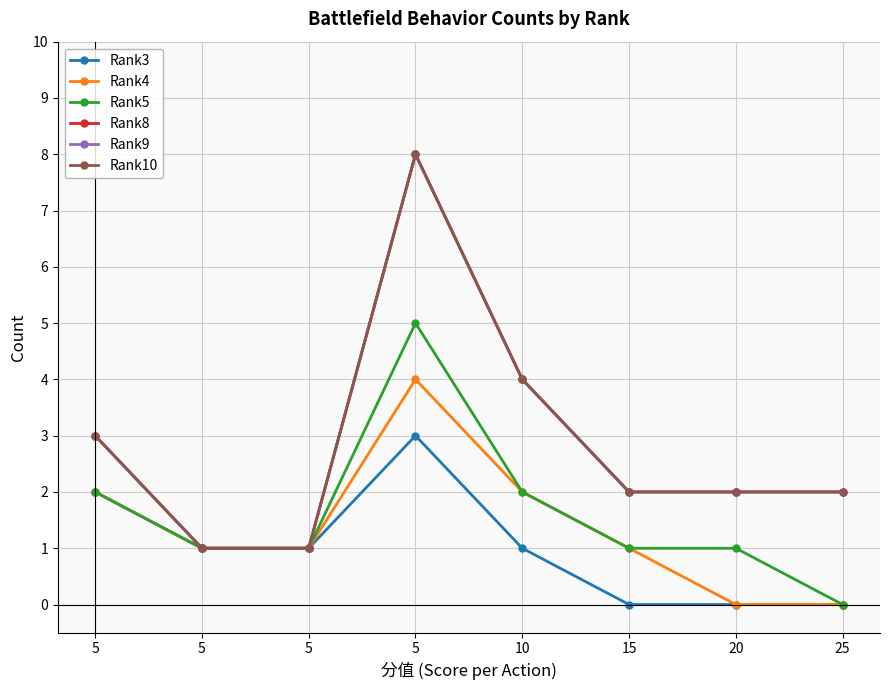

Is the value of Rank3 at 15 greater than the value of Rank10 at 5?

No